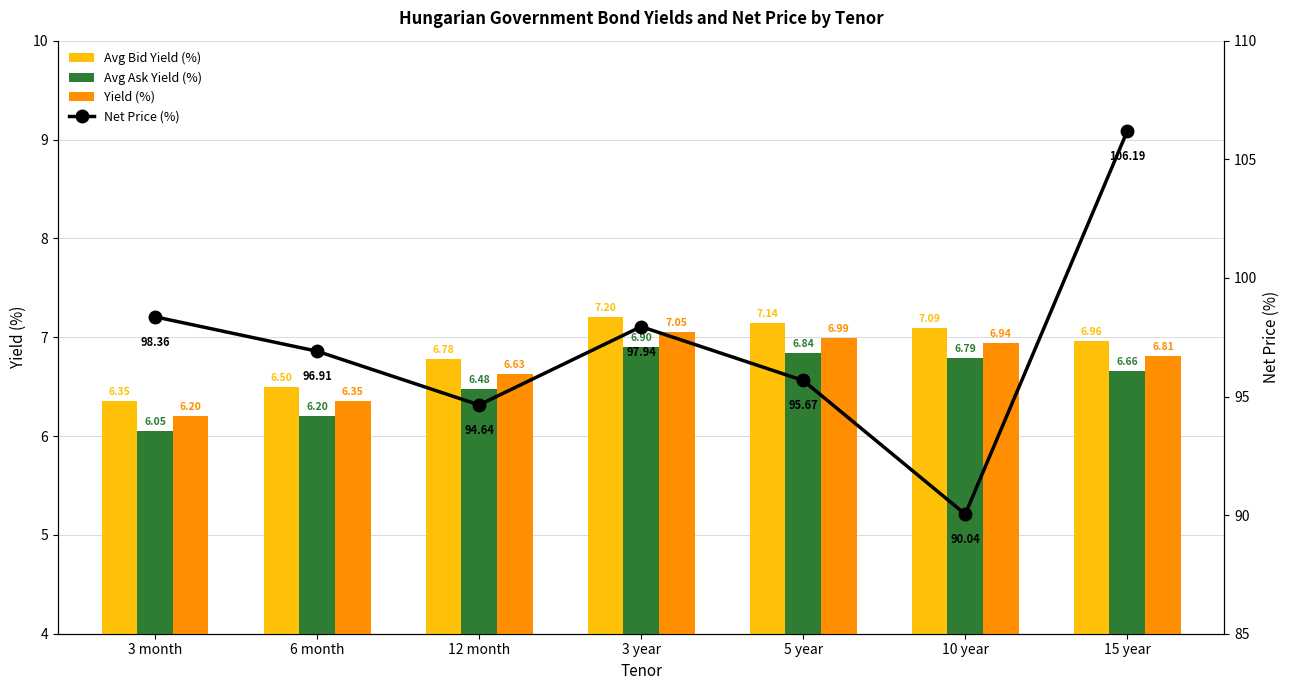

Where is Avg Bid Yield (%) nearest to the value 6?

3 month